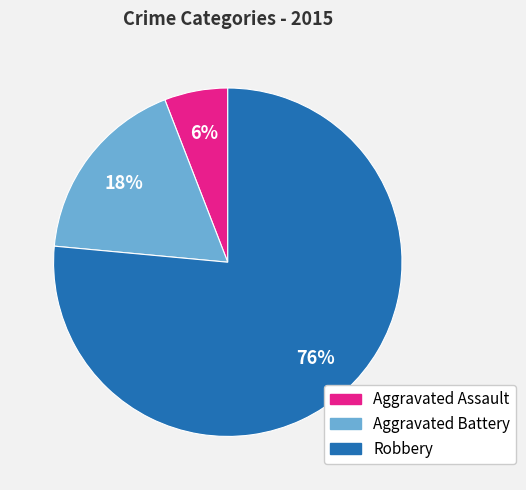

Approximately how many times larger is the value at Aggravated Battery compared to Robbery?

0.2